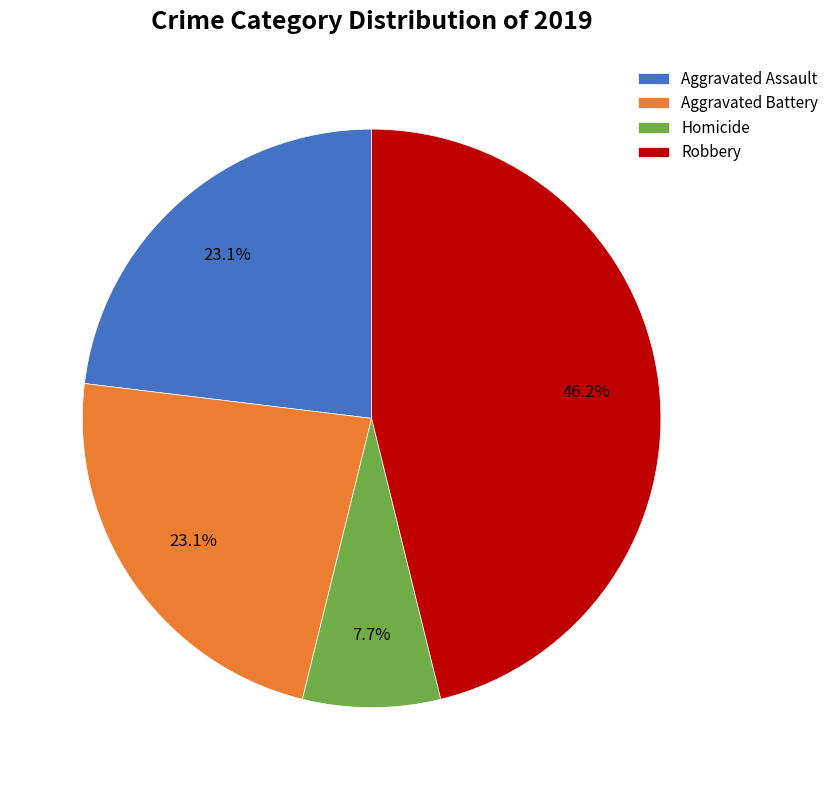

How many segments does this pie chart have?

4